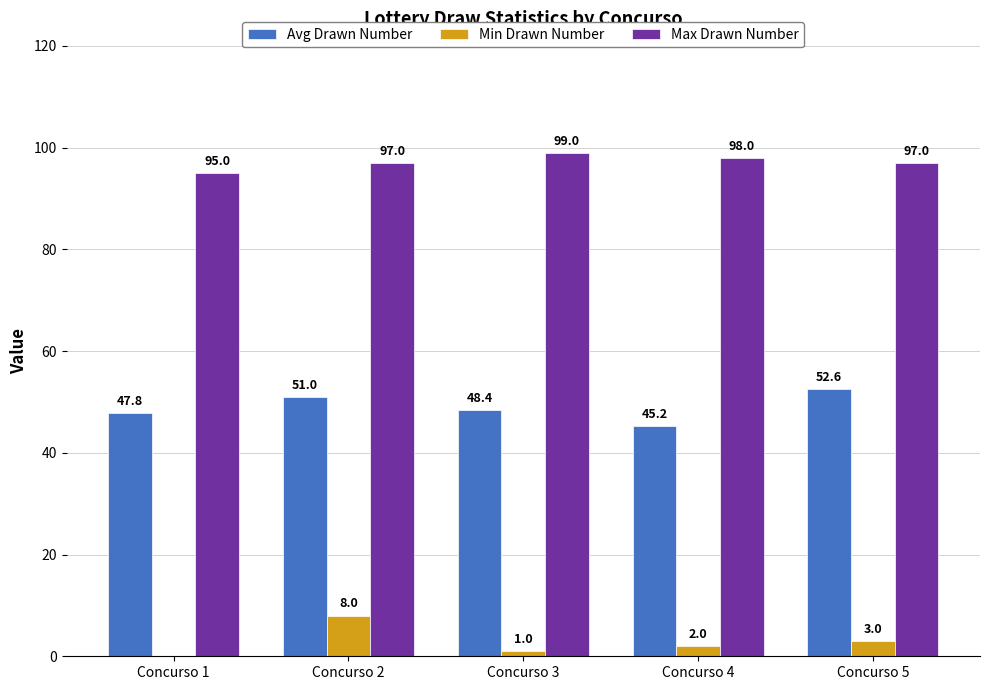

At which category is the sum across all series the highest?

Concurso 2